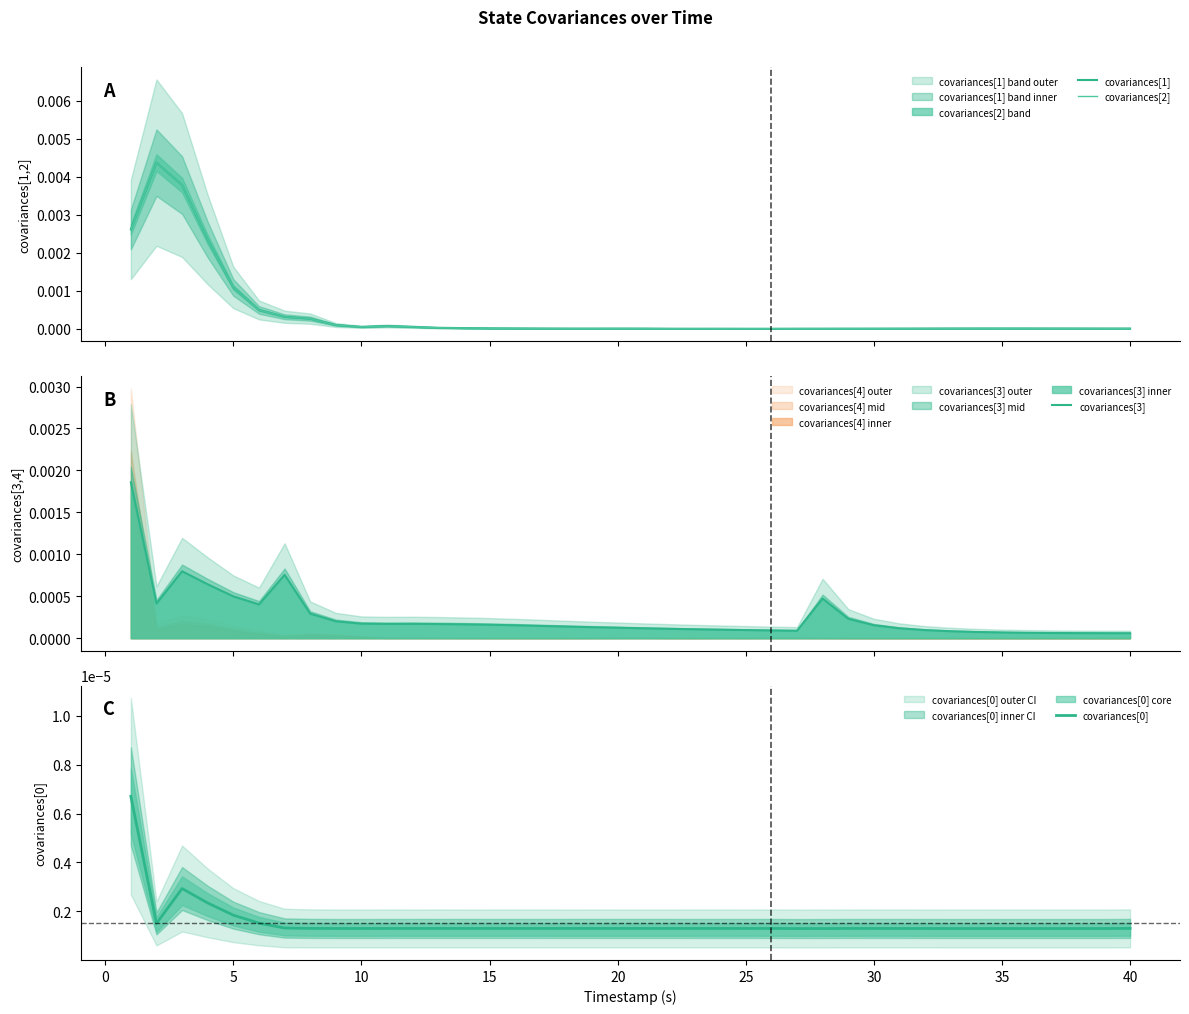

Does the chart have visible grid lines?

No